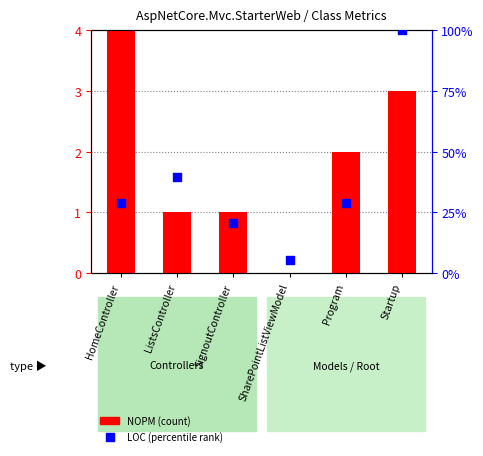

Which series has the largest total across all categories?

LOC (percentile)